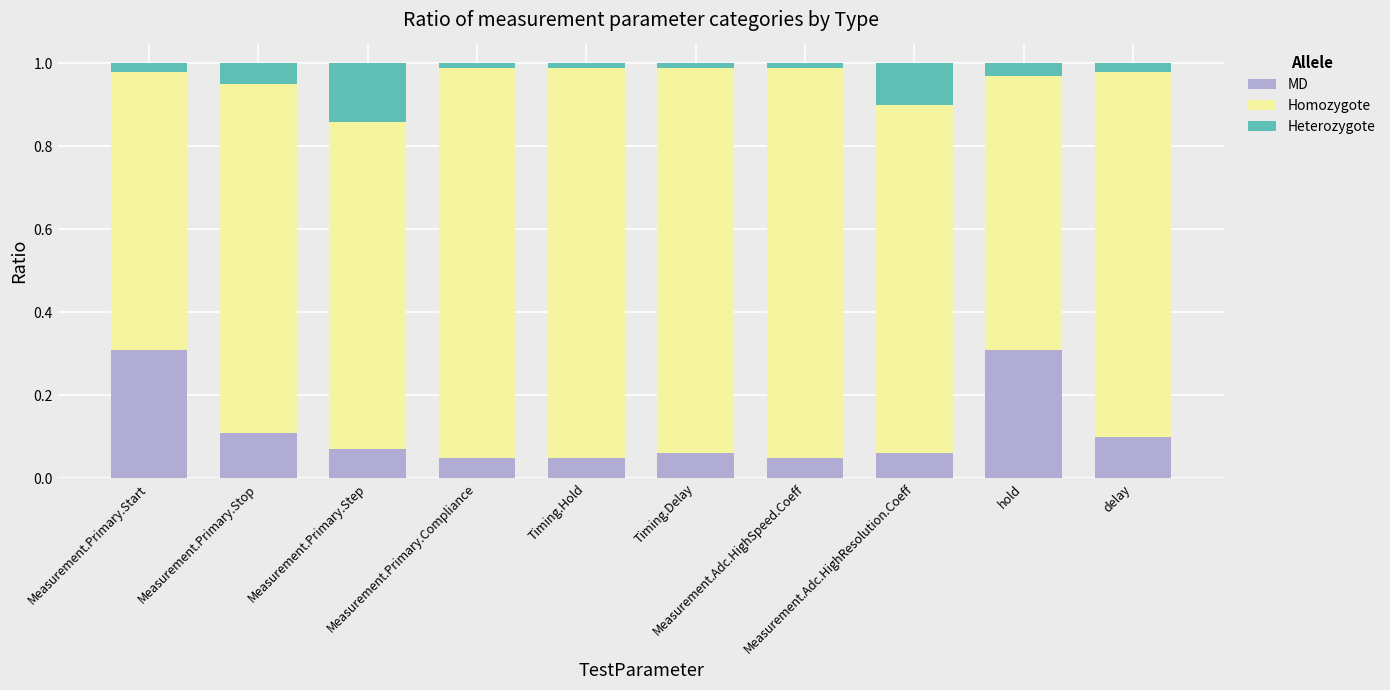

What is the maximum value for MD?

0.3